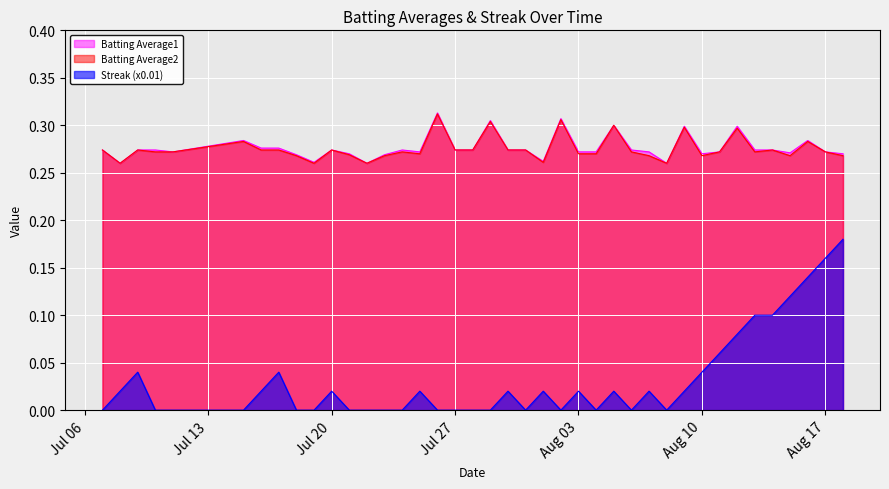

List the series in order of their peak value, highest first.

Batting Average1, Batting Average2, Streak